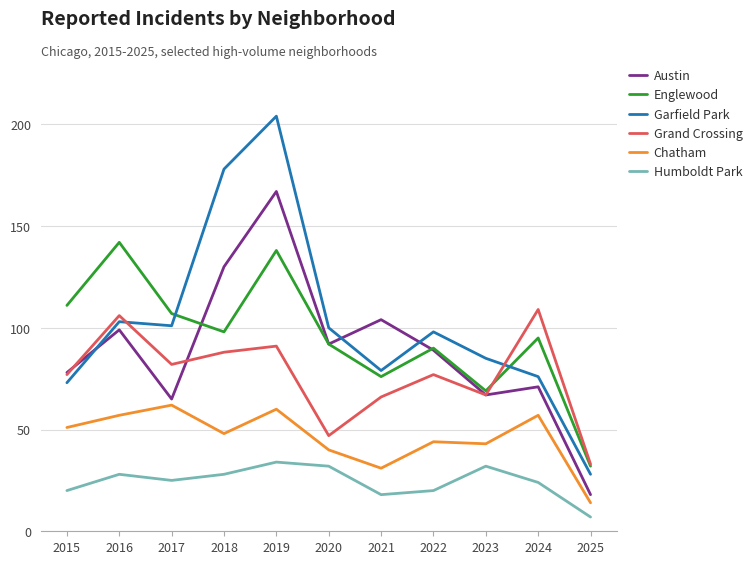

What is the average value of the Chatham series?

46